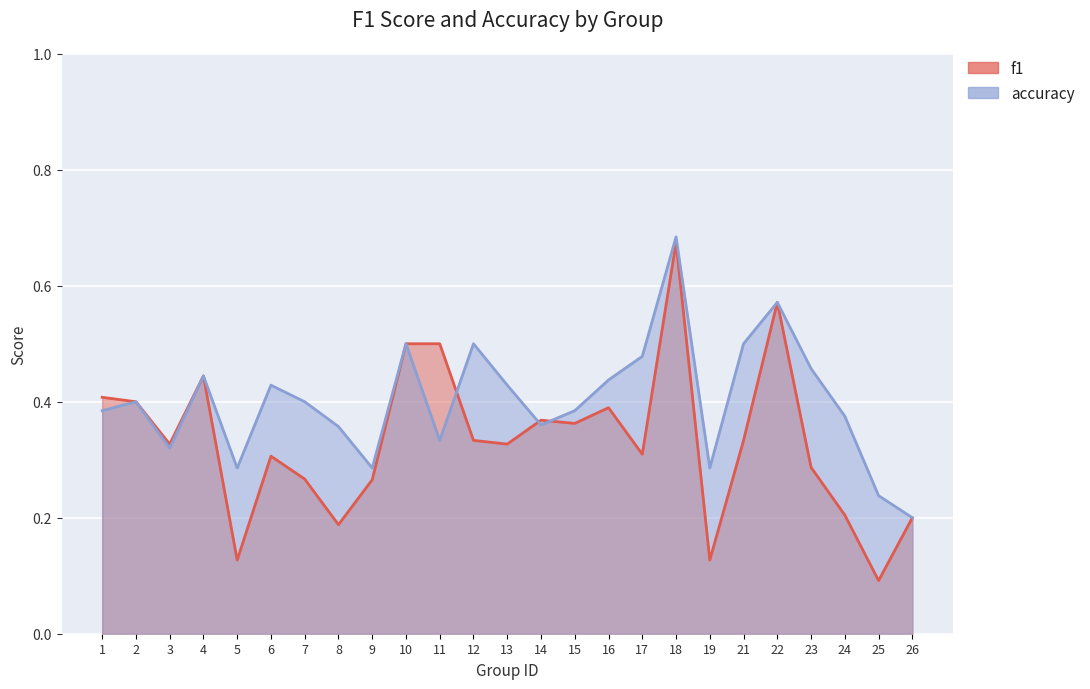

Which series has the largest total across all categories?

accuracy